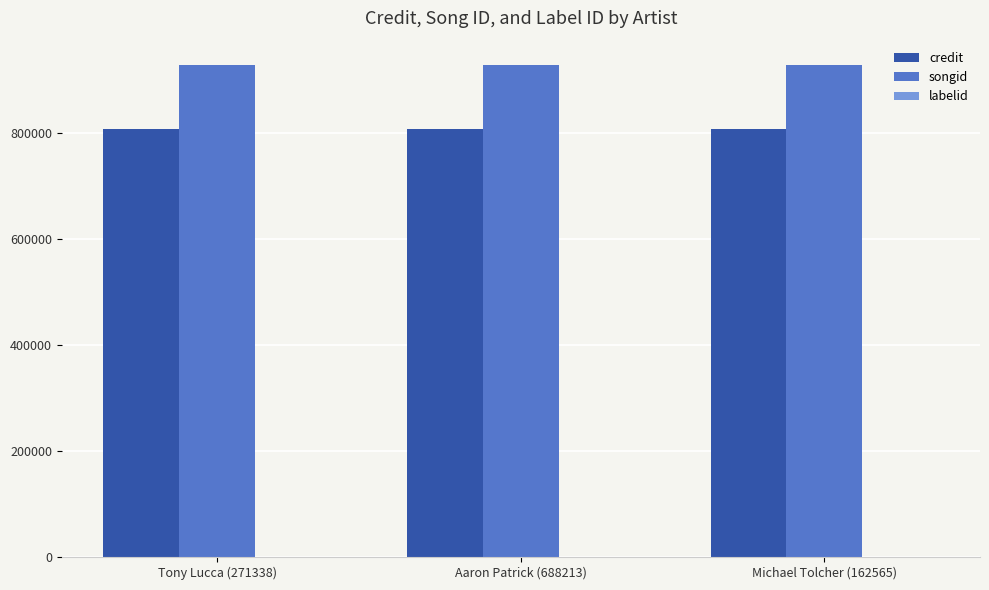

What is the highest value of the credit series?

806909